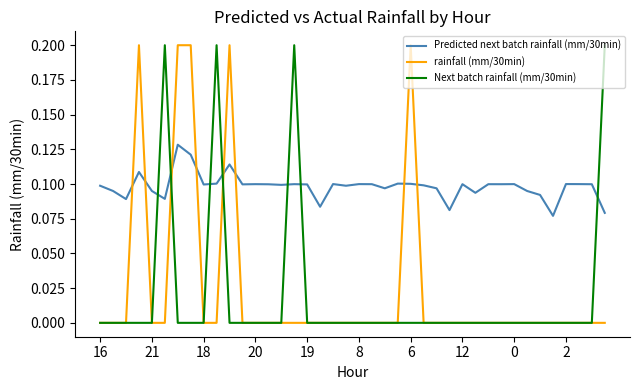

After their last crossing, which series has the higher values: Predicted next batch rainfall (mm/30min) or Next batch rainfall (mm/30min)?

Next batch rainfall (mm/30min)